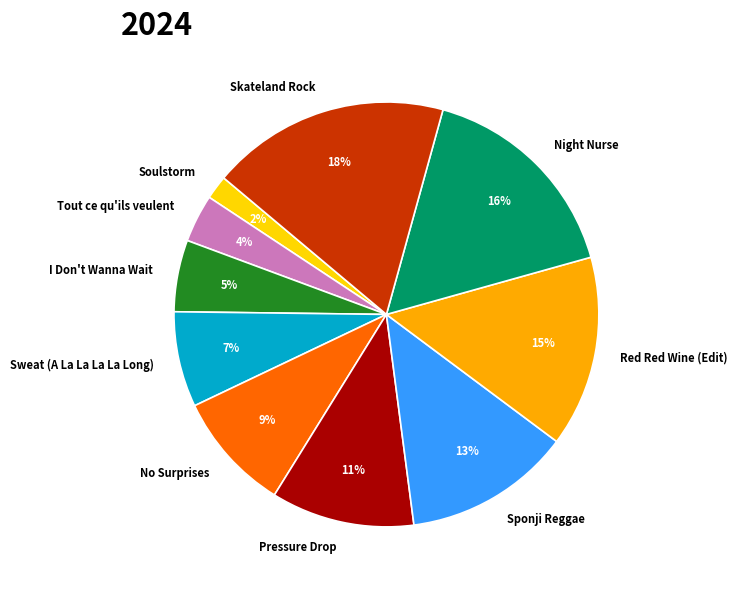

Which category has the smallest portion of the pie?

Soulstorm